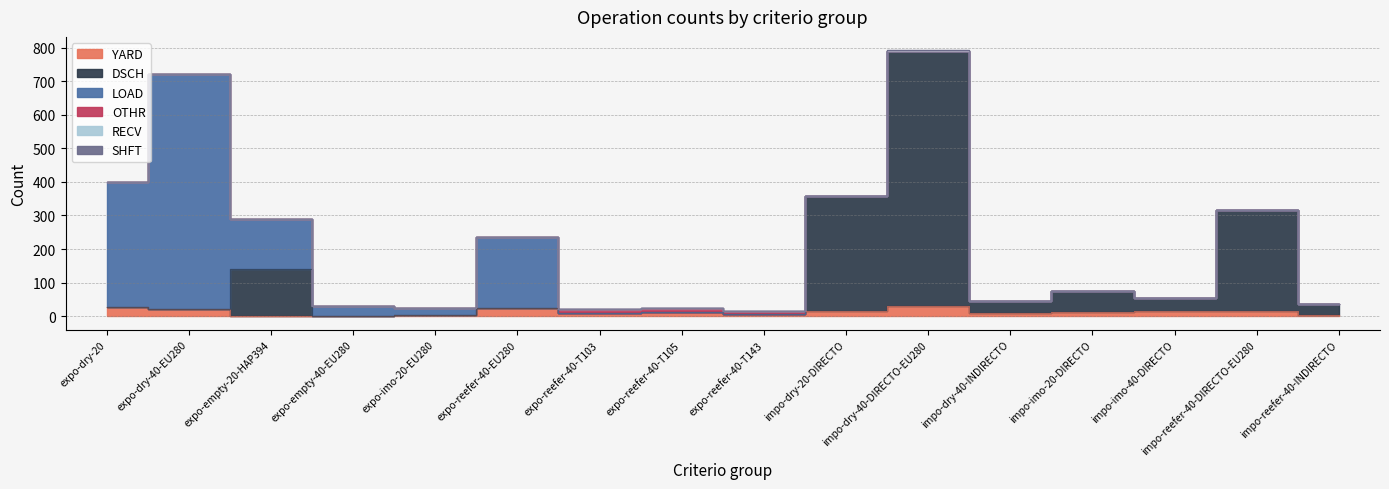

How many distinct data groups are displayed?

6